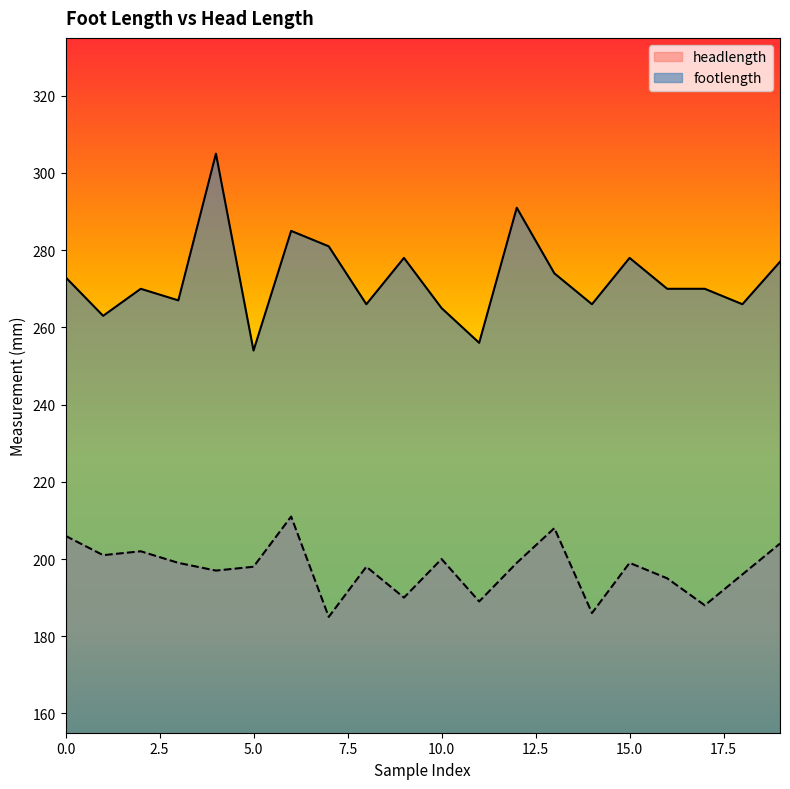

The value of headlength at 9 is 190. True or false?

True